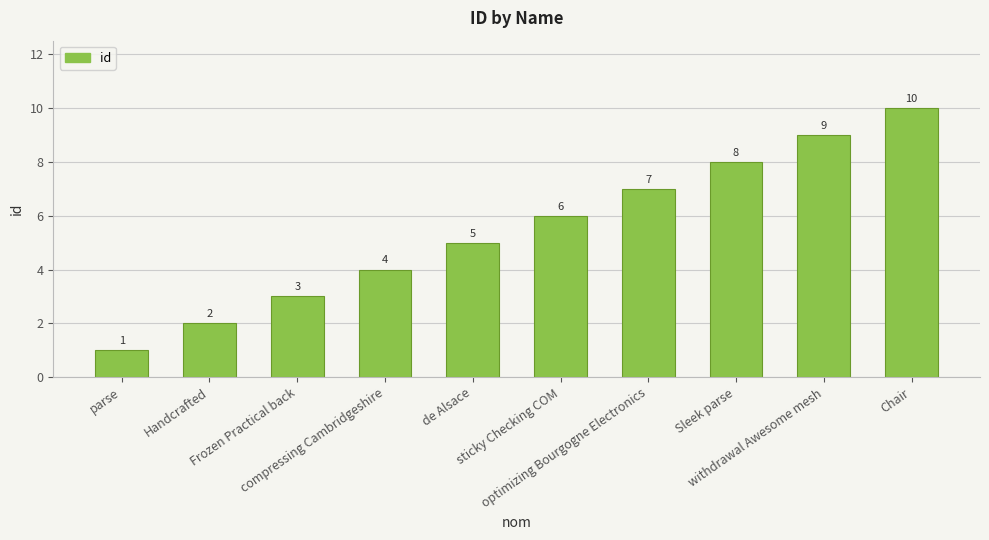

List the labels in order of value, largest first.

Chair, withdrawal Awesome mesh, Sleek parse, optimizing Bourgogne Electronics, sticky Checking COM, de Alsace, compressing Cambridgeshire, Frozen Practical back, Handcrafted, parse